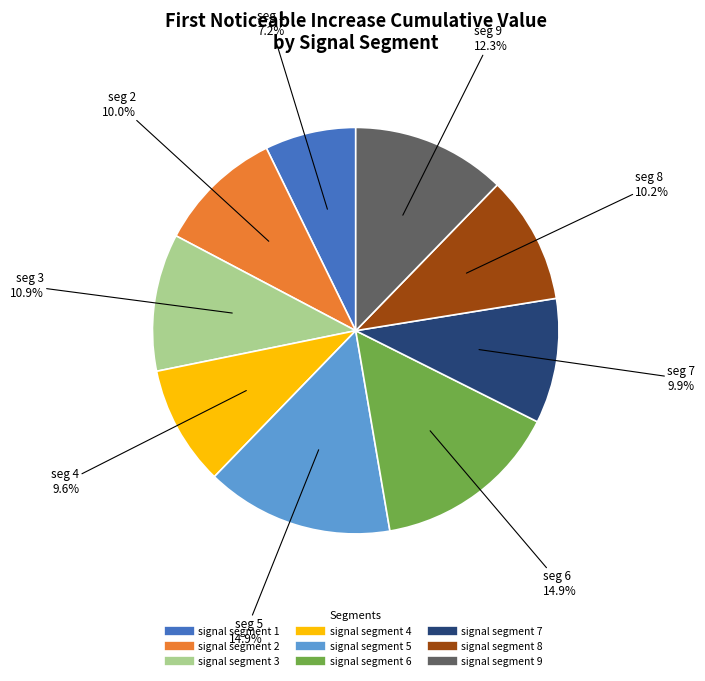

To the nearest percent, what is the difference between the signal segment 1 and signal segment 3 slice percentages?

4%